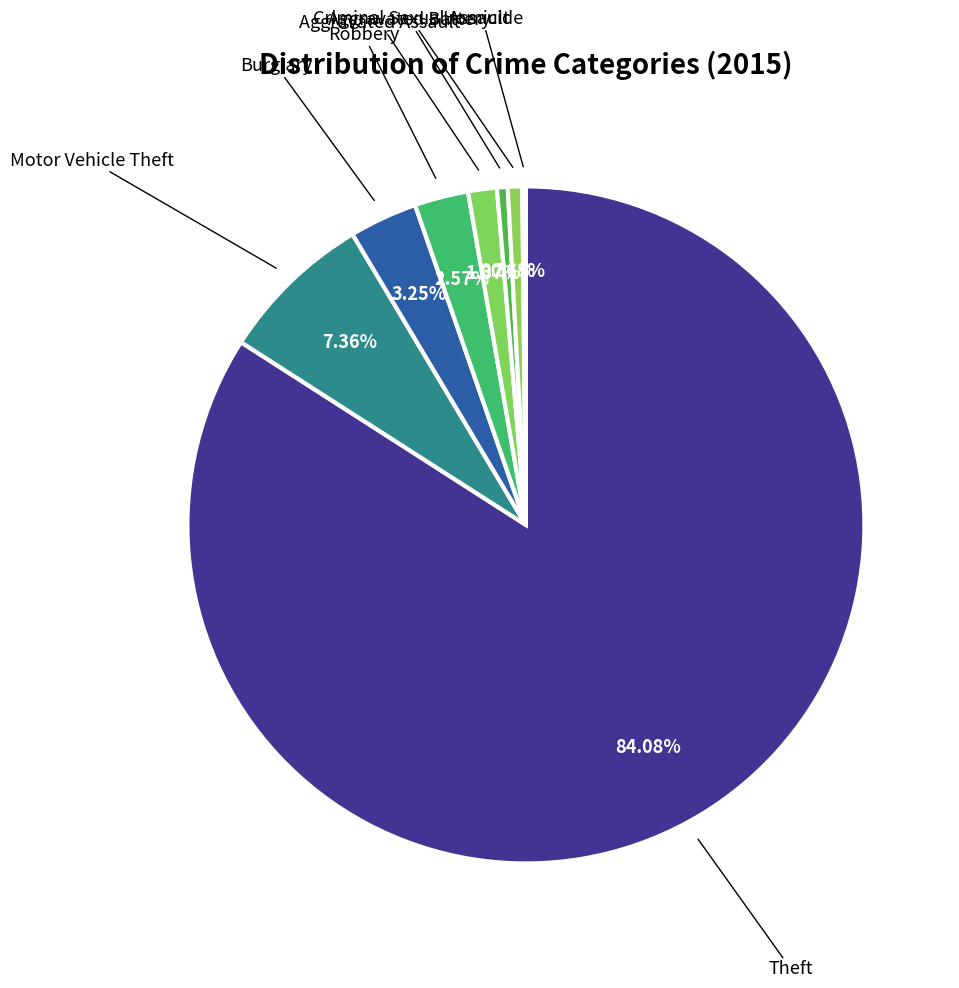

Is there a majority slice in this chart?

Yes